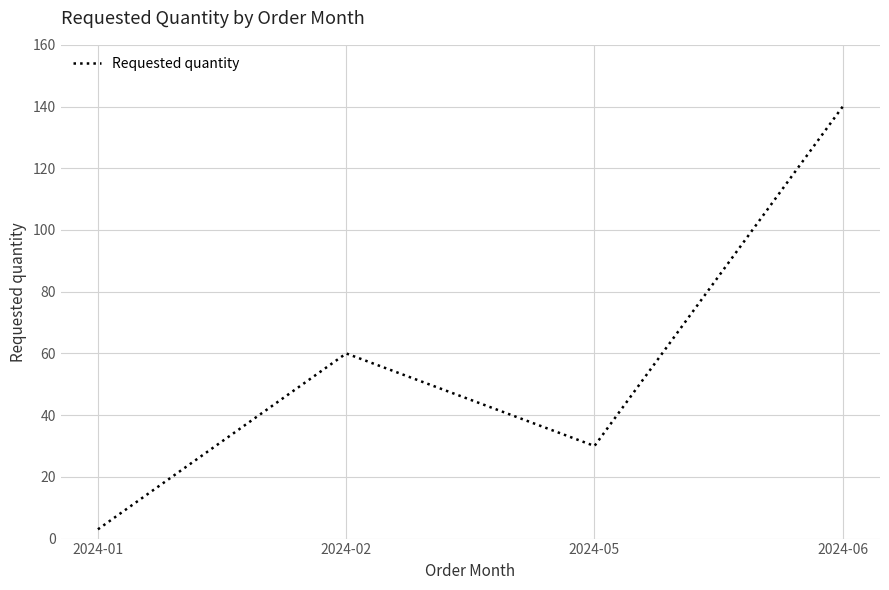

List the labels in order of value, smallest first.

2024-01, 2024-05, 2024-02, 2024-06